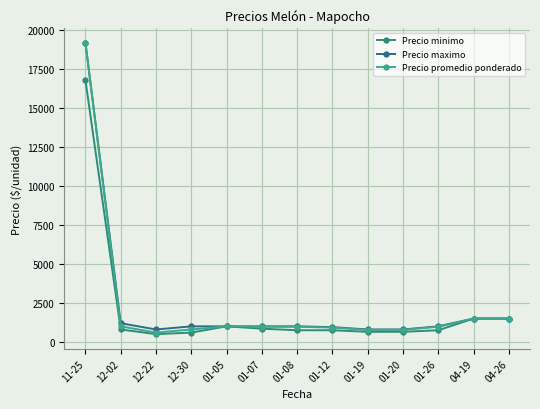

Reading right to left, list all the values displayed in this chart.

Precio minimo: 1500	1500	750	650	650	750	750	850	1000	600	500	800	16800
Precio maximo: 1500	1500	1000	800	800	950	1000	1000	1000	1000	800	1200	19200
Precio promedio ponderado: 1500	1500	973	777	773	921	974	974	1000	800	600	1000	19200